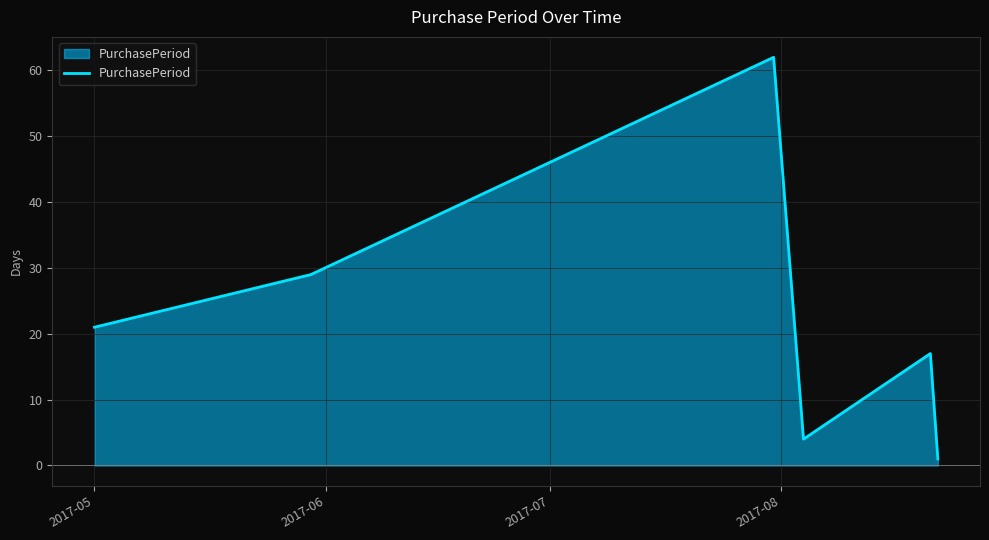

What is the greatest value displayed?

62